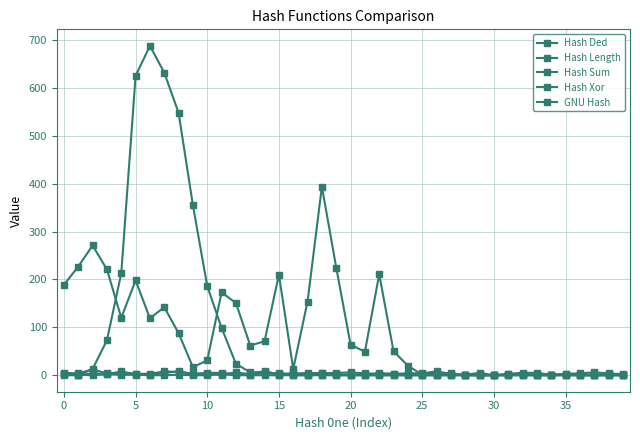

How many times do Hash Xor and Hash Ded cross each other?

1